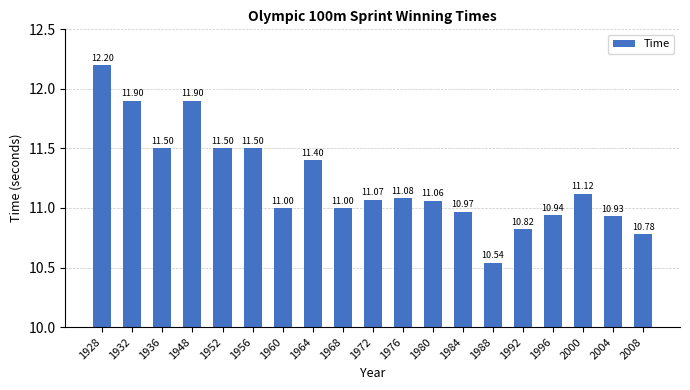

How many data points are less than 11?

6